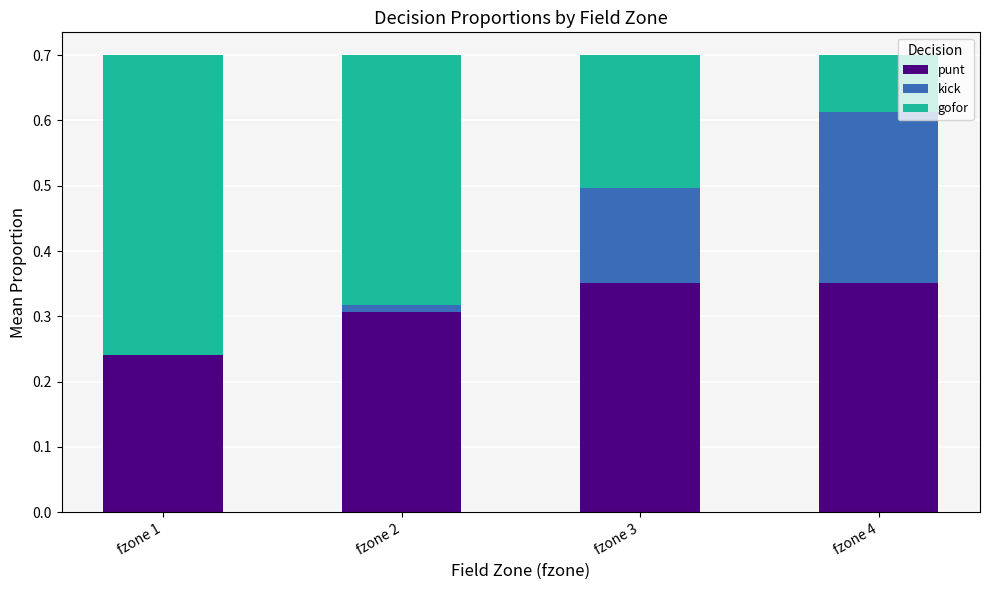

What is the total value across all series at fzone 3?

0.7